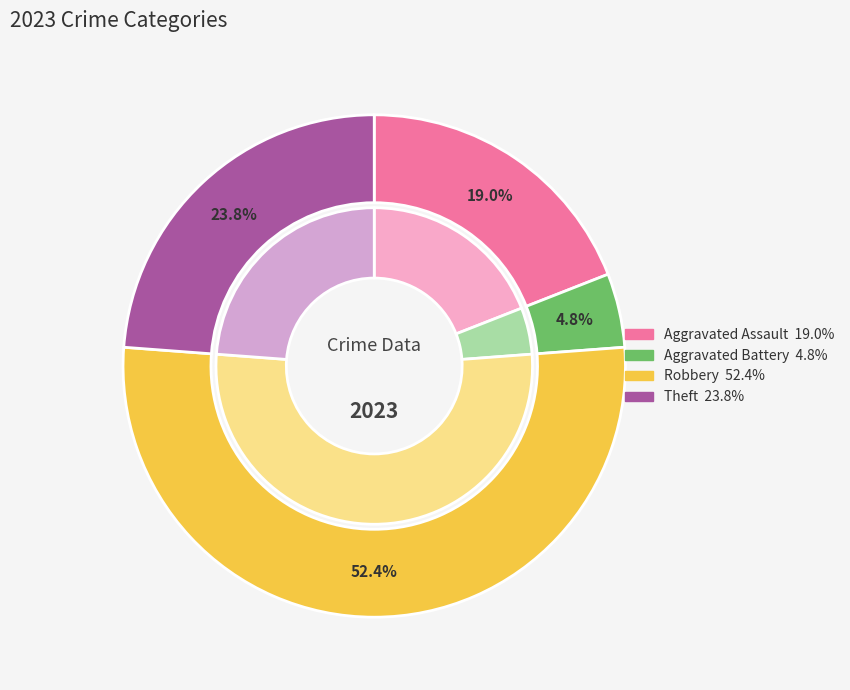

What is the change in value from Aggravated Assault to Theft?

+1